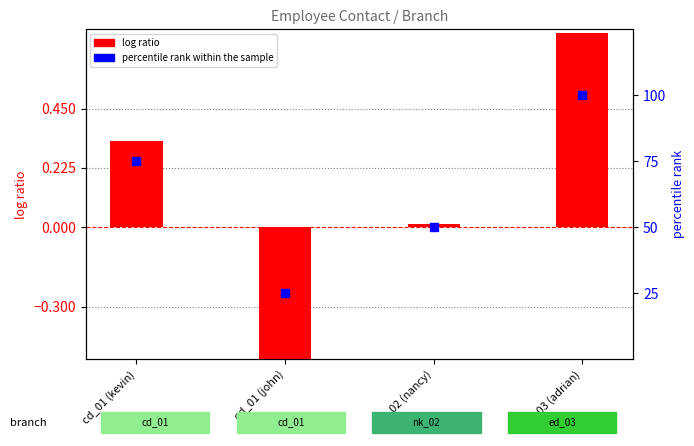

Which series has the widest spread of Y values?

percentile rank within the sample